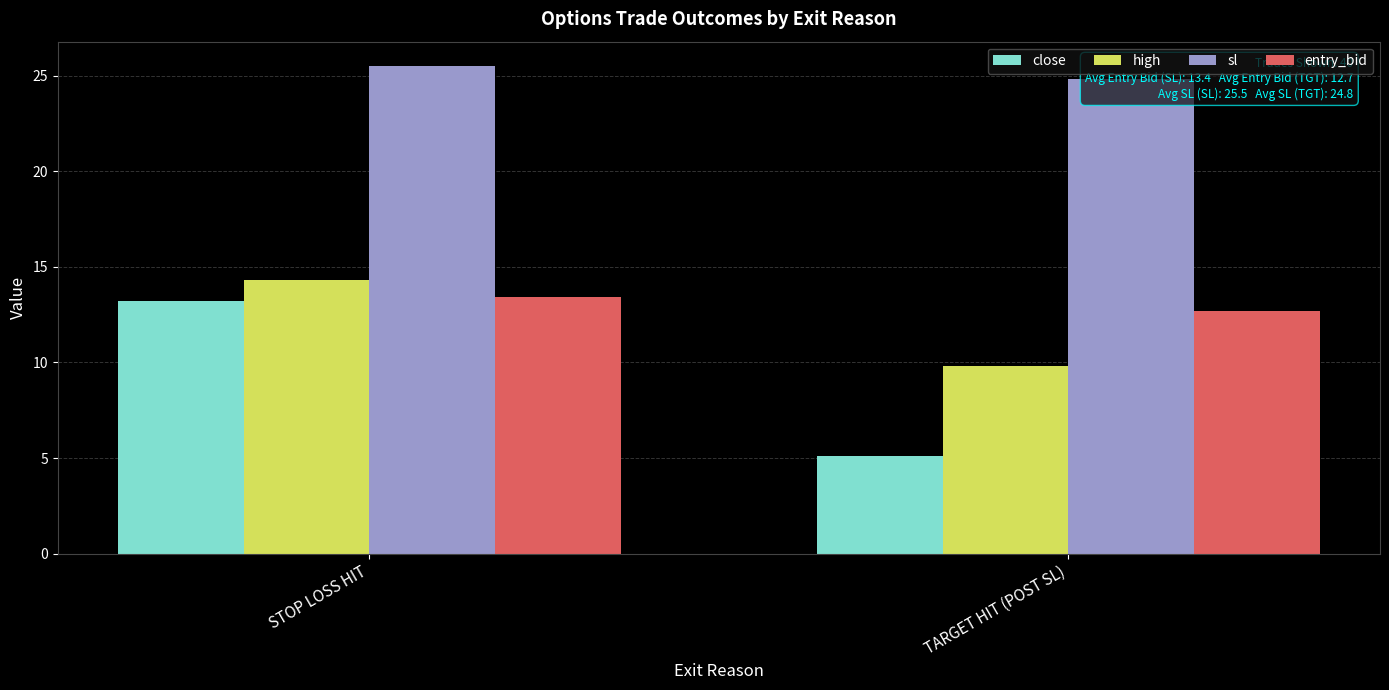

Count the sl values in the range 24 to 25.

1